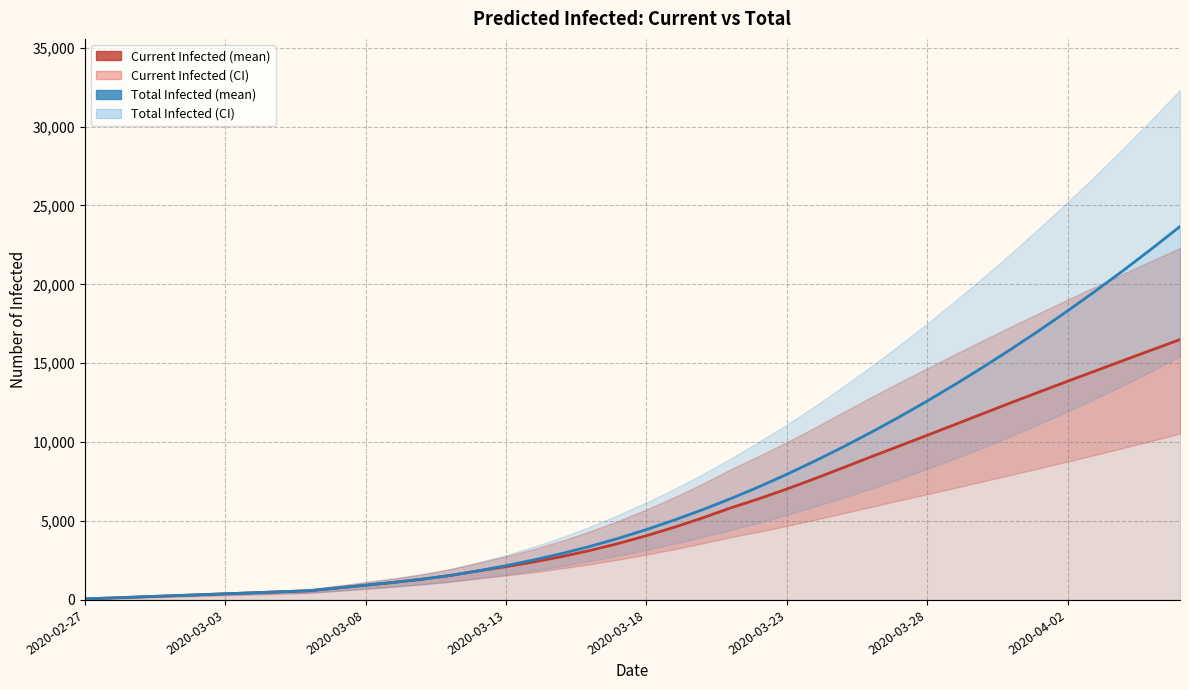

Rank the series at 2020-02-27 from highest to lowest value.

predicted_current_infected_mean, predicted_total_infected_mean